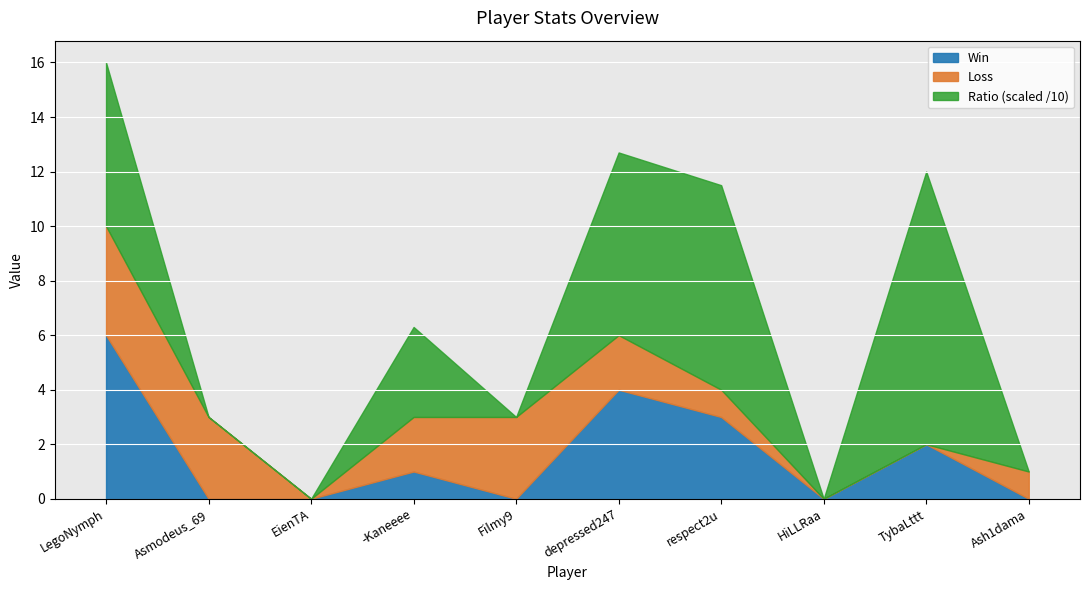

At which label is Ratio closest to 50?

LegoNymph